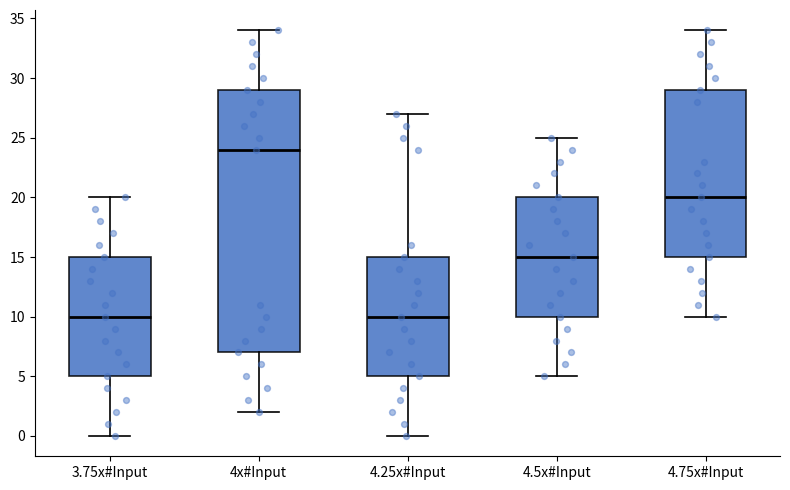

Reading left to right, transcribe this box plot: for each box, give where its median line is, the range the box spans, and where its two whiskers end, as read against the y-axis. The values are not printed on the chart, so give them approximately, as read against the axis.

3.75x#Input: median 10, box 5 to 15, whiskers 0 to 20
4x#Input: median 24, box 7 to 29, whiskers 2 to 34
4.25x#Input: median 10, box 5 to 15, whiskers 0 to 27
4.5x#Input: median 15, box 10 to 20, whiskers 5 to 25
4.75x#Input: median 20, box 15 to 29, whiskers 10 to 34